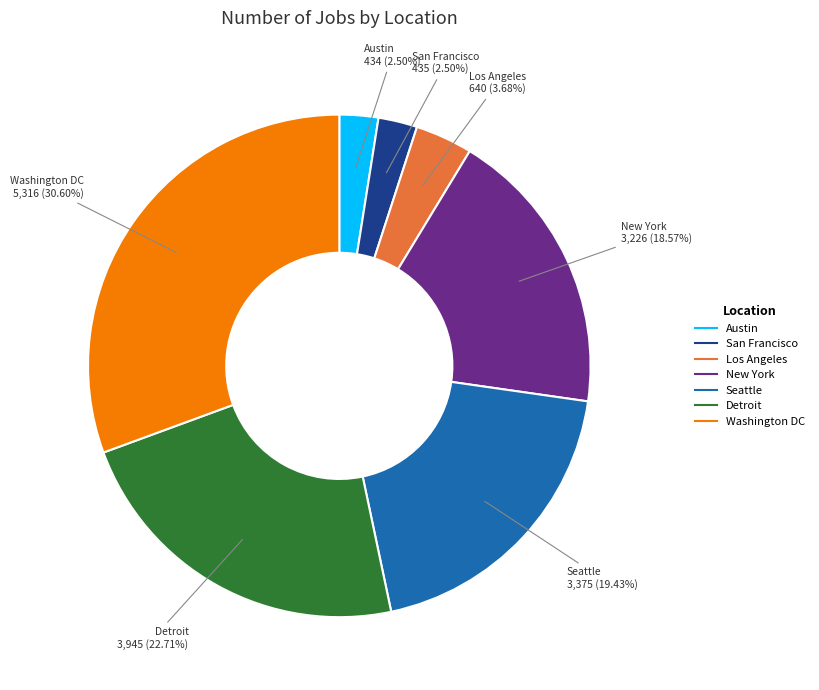

Is the sum of Washington DC and Austin greater than half?

No